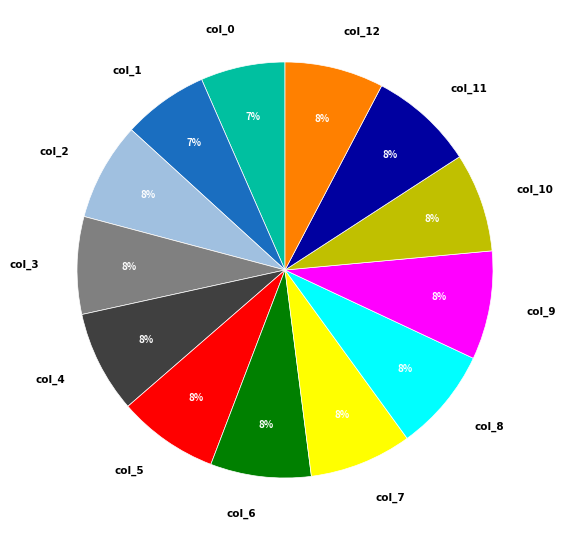

To the nearest percent, what is the average slice percentage?

8%